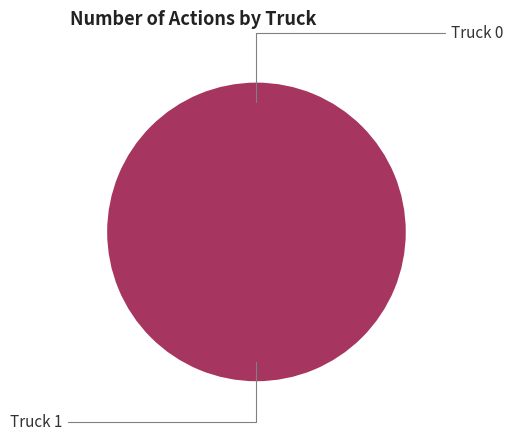

Does Truck 0 account for over 50% of the chart?

No